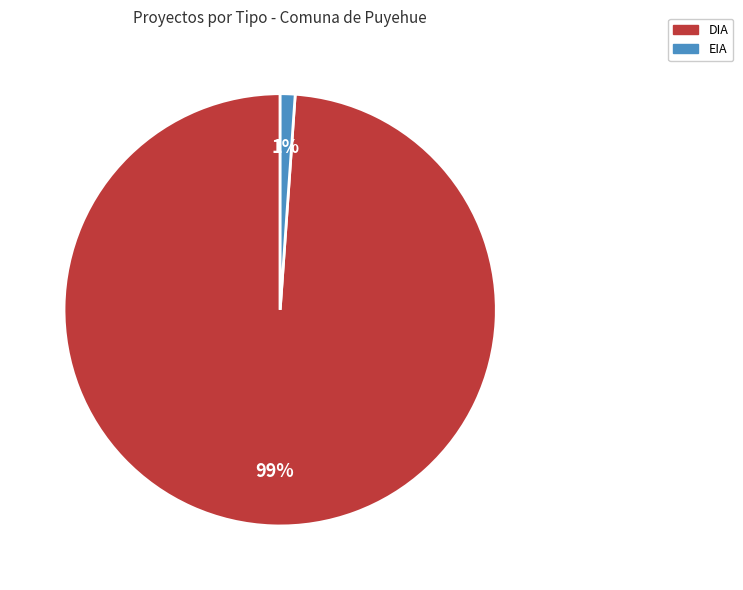

Does EIA account for over 50% of the chart?

No